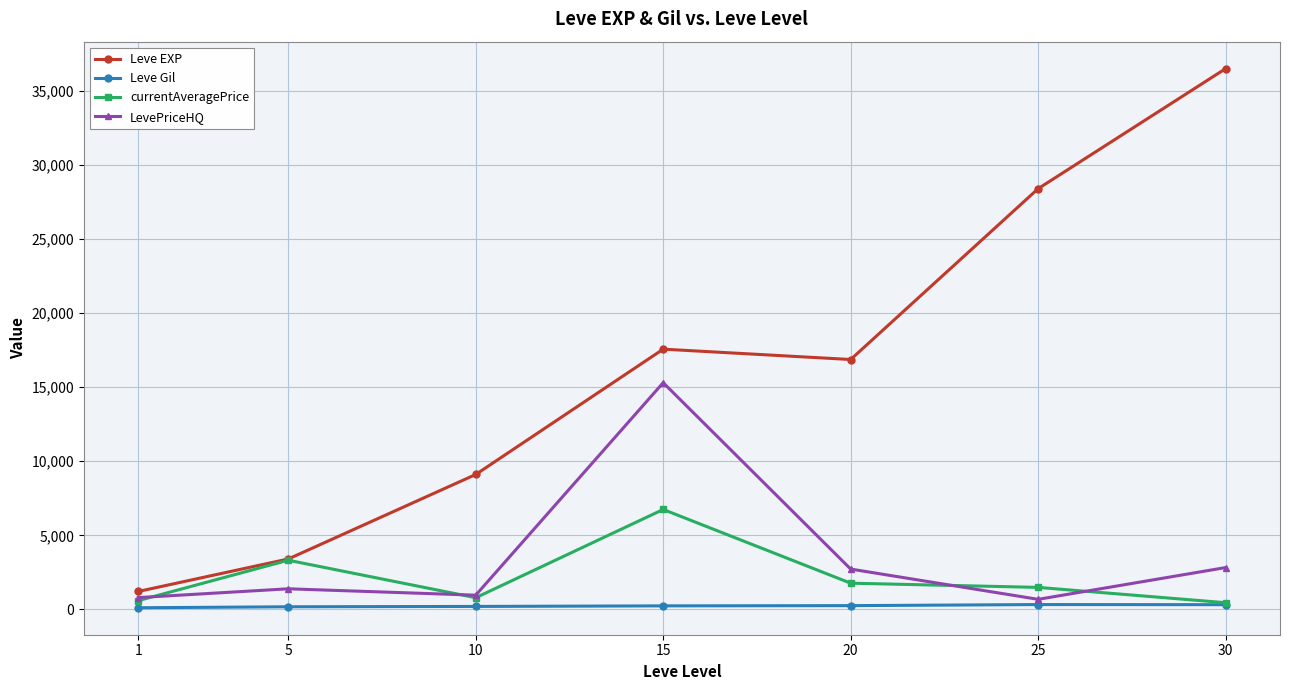

How many data points in Leve EXP are less than 16865?

3